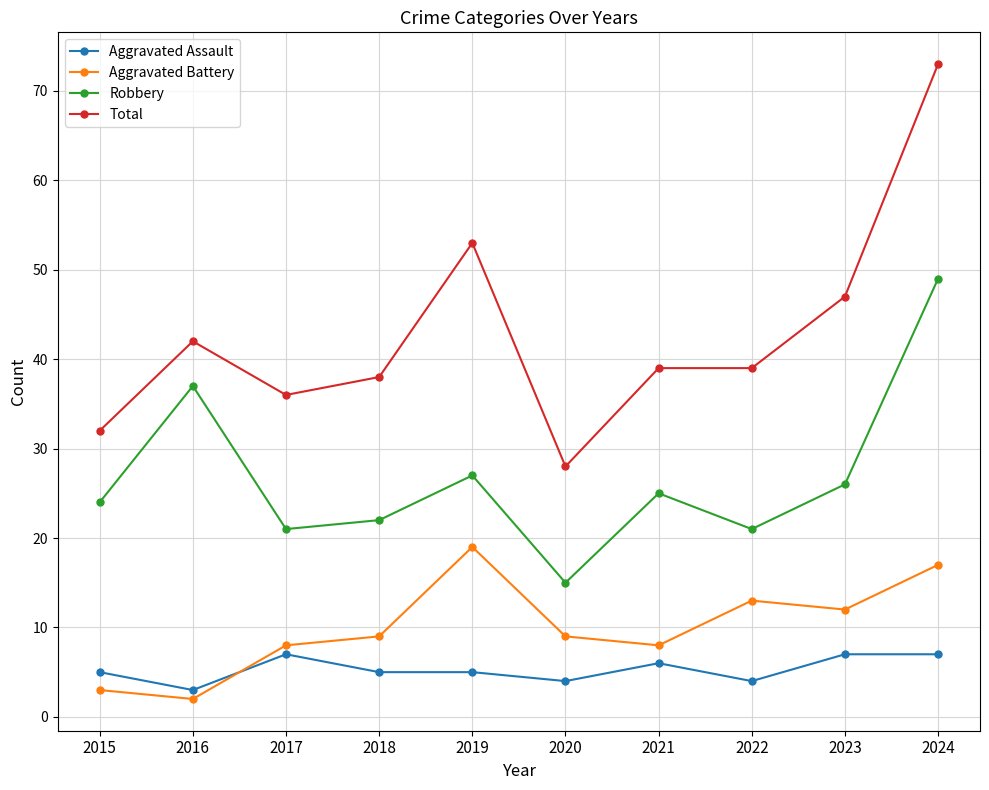

Does the chart display data point markers on the line(s)?

Yes